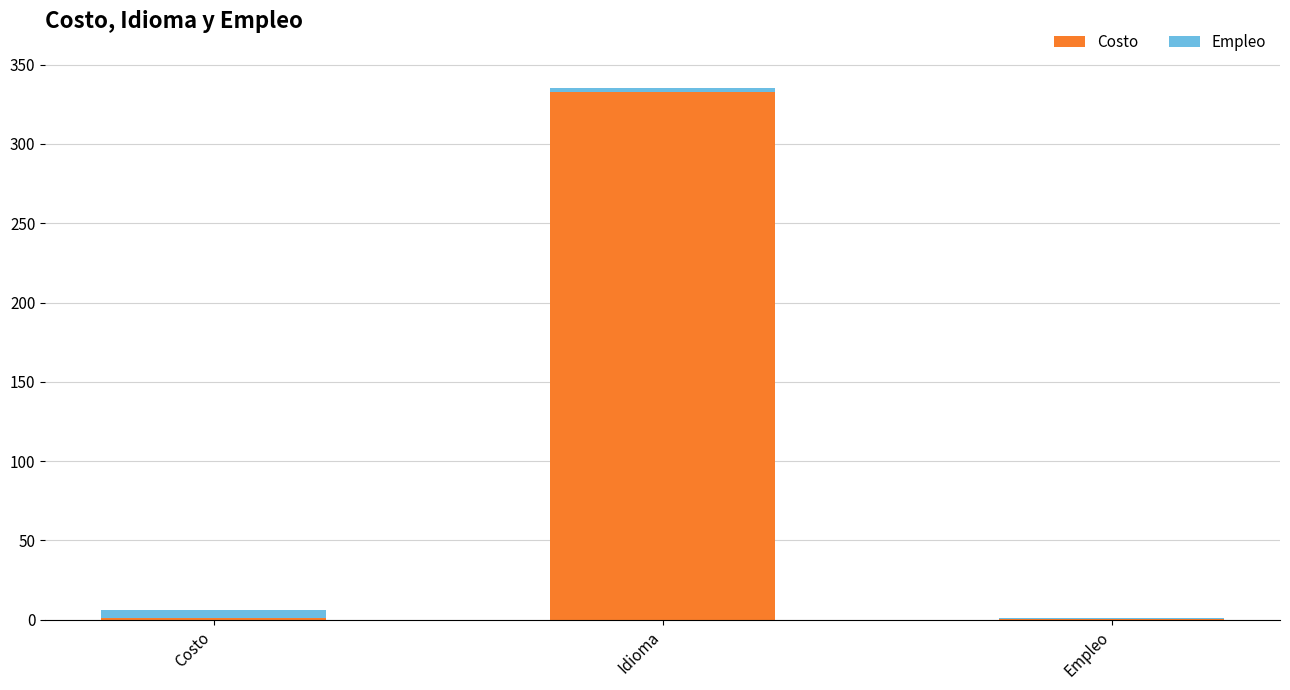

What are all the series names shown in the legend?

Costo, Empleo